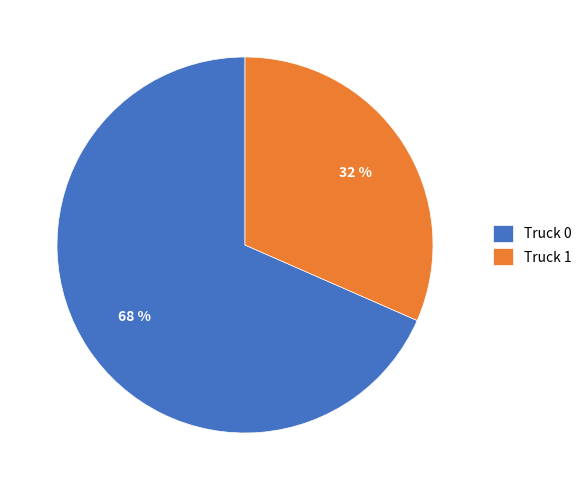

Do Truck 0 and Truck 1 together represent more than half of the pie?

Yes